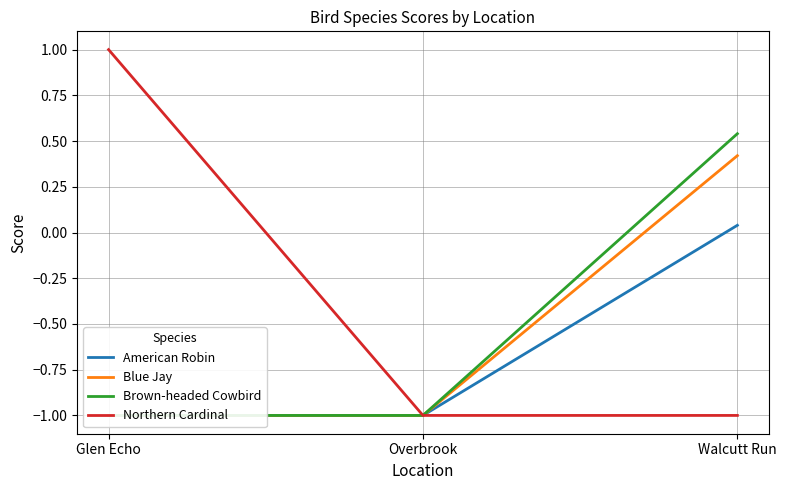

What is the label of the 2nd point from the left?

Overbrook